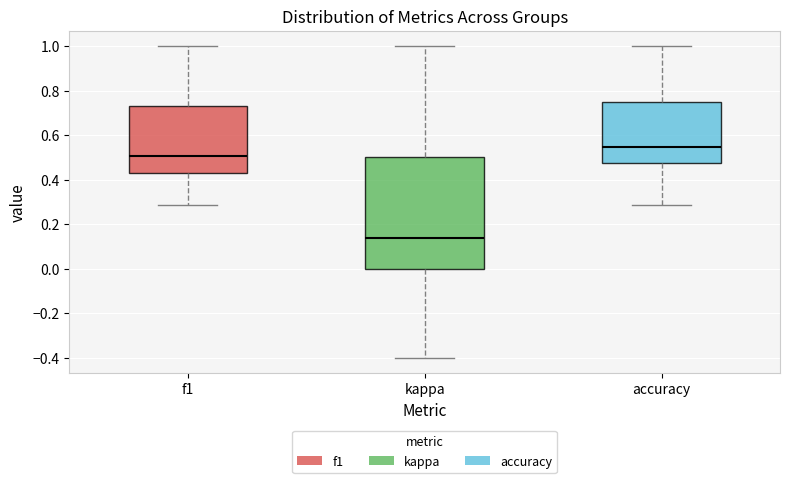

Reading left to right, transcribe this box plot: for each box, give where its median line is, the range the box spans, and where its two whiskers end, as read against the y-axis. The values are not printed on the chart, so give them approximately, as read against the axis.

f1: median 0.50, box 0.42 to 0.74, whiskers 0.28 to 1.00
kappa: median 0.14, box 0.00 to 0.50, whiskers -0.40 to 1.00
accuracy: median 0.54, box 0.48 to 0.76, whiskers 0.28 to 1.00